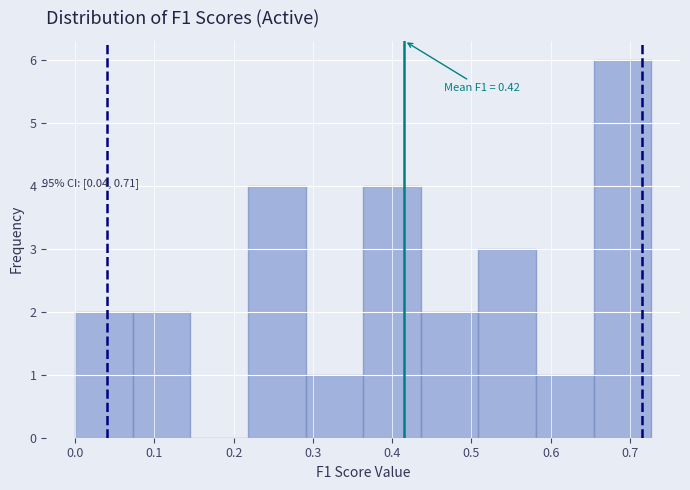

Over which range of the x-axis is the bar tallest?

0.65 to 0.73